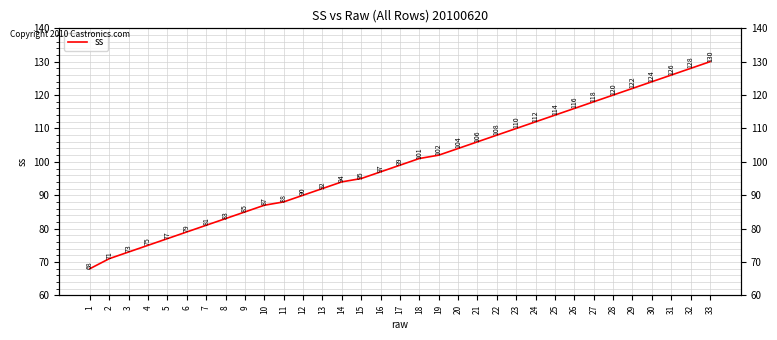

Which has a higher value, 4 or 16?

16